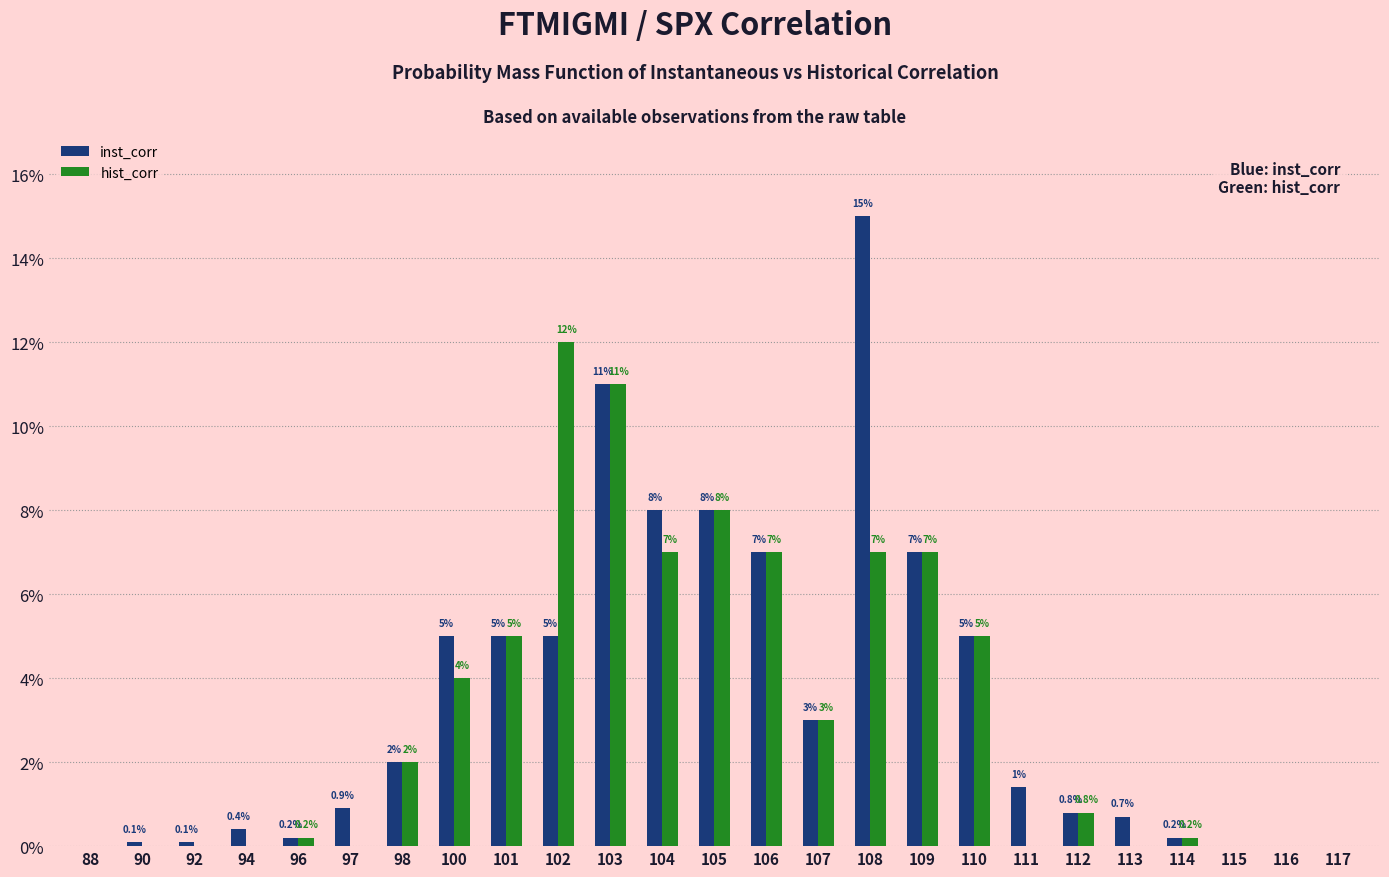

Reading left to right, transcribe all the data shown in this chart.

inst_corr: 88=0.0	90=0.1	92=0.1	94=0.4	96=0.2	97=0.9	98=2.0	100=5.0	101=5.0	102=5.0	103=11.0	104=8.0	105=8.0	106=7.0	107=3.0	108=15.0	109=7.0	110=5.0	111=1.4	112=0.8	113=0.7	114=0.2	115=0.0	116=0.0	117=0.0
hist_corr: 88=0.0	90=0.0	92=0.0	94=0.0	96=0.2	97=0.0	98=2.0	100=4.0	101=5.0	102=12.0	103=11.0	104=7.0	105=8.0	106=7.0	107=3.0	108=7.0	109=7.0	110=5.0	111=0.0	112=0.8	113=0.0	114=0.2	115=0.0	116=0.0	117=0.0